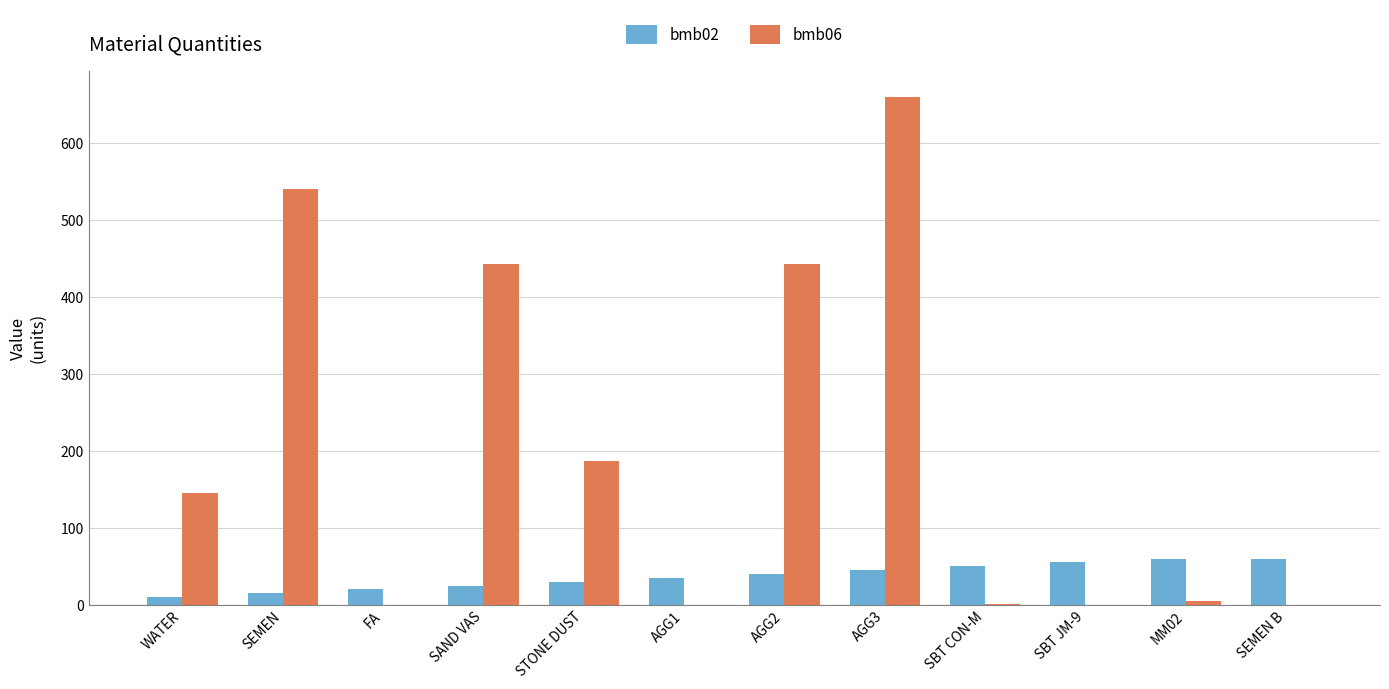

Which category has the highest value in the bmb06 series?

AGG3